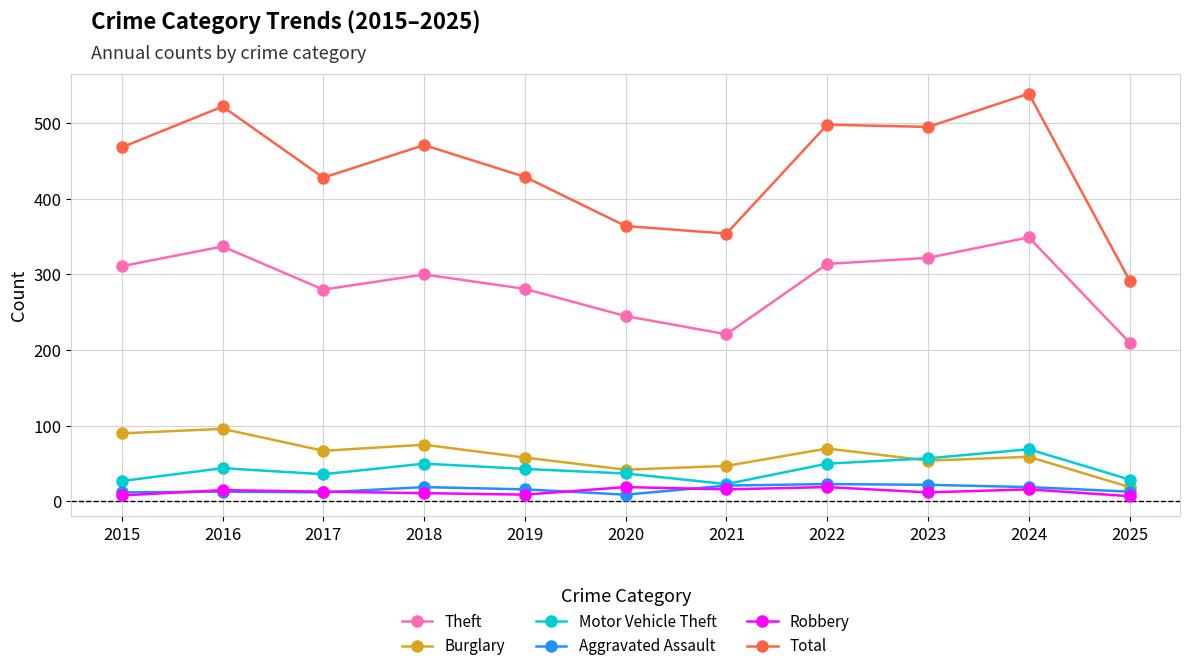

What is the maximum value shown in the chart?

539